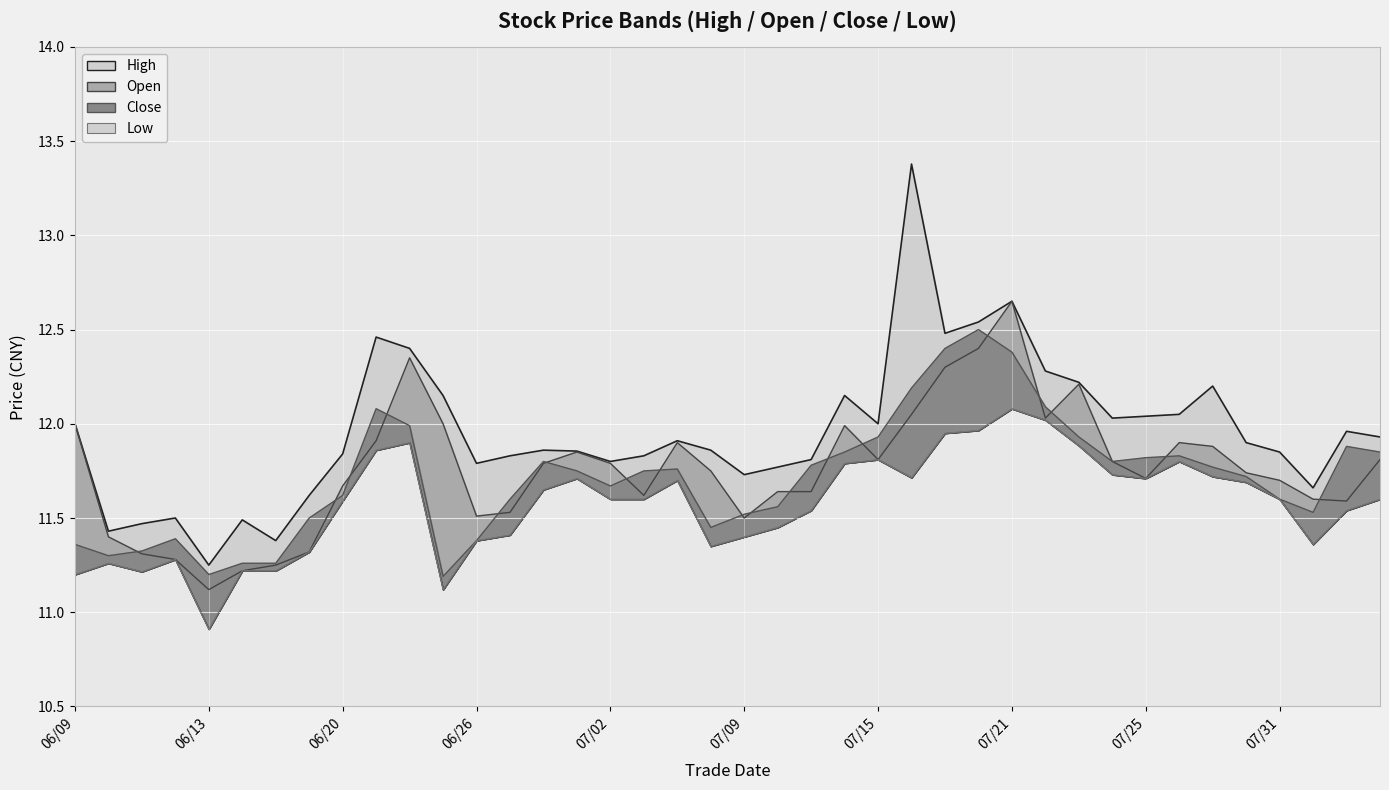

True or false: open and low intersect in this chart.

False